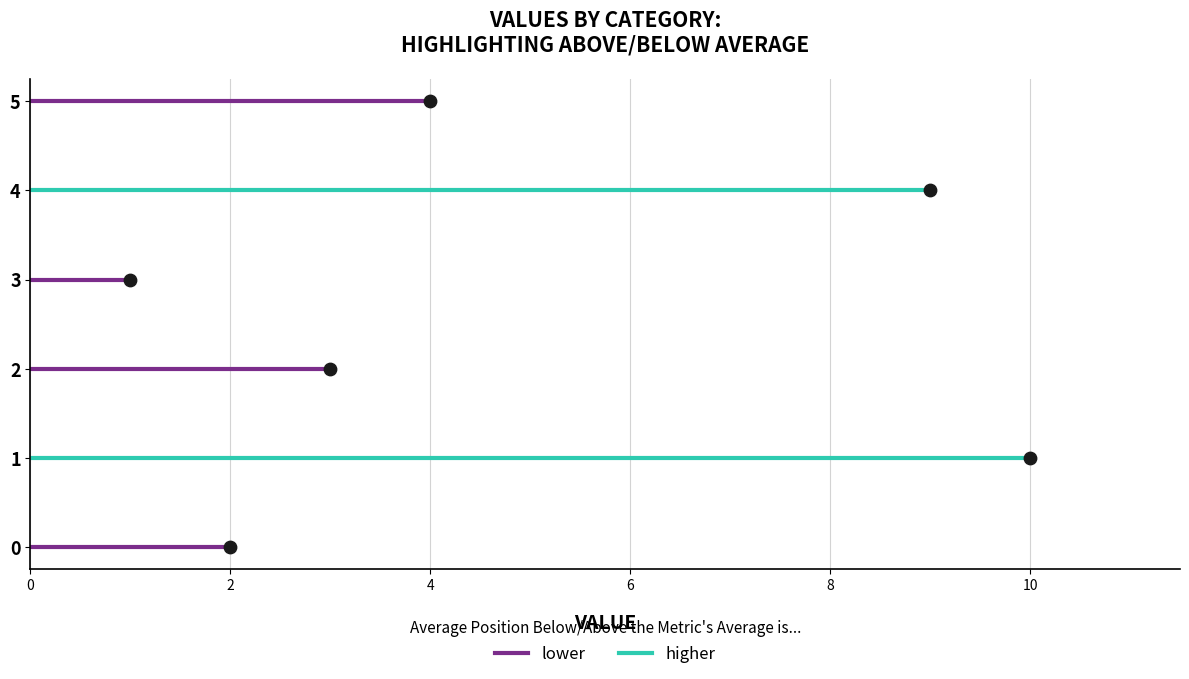

What is the change in value from 2 to 4?

+6